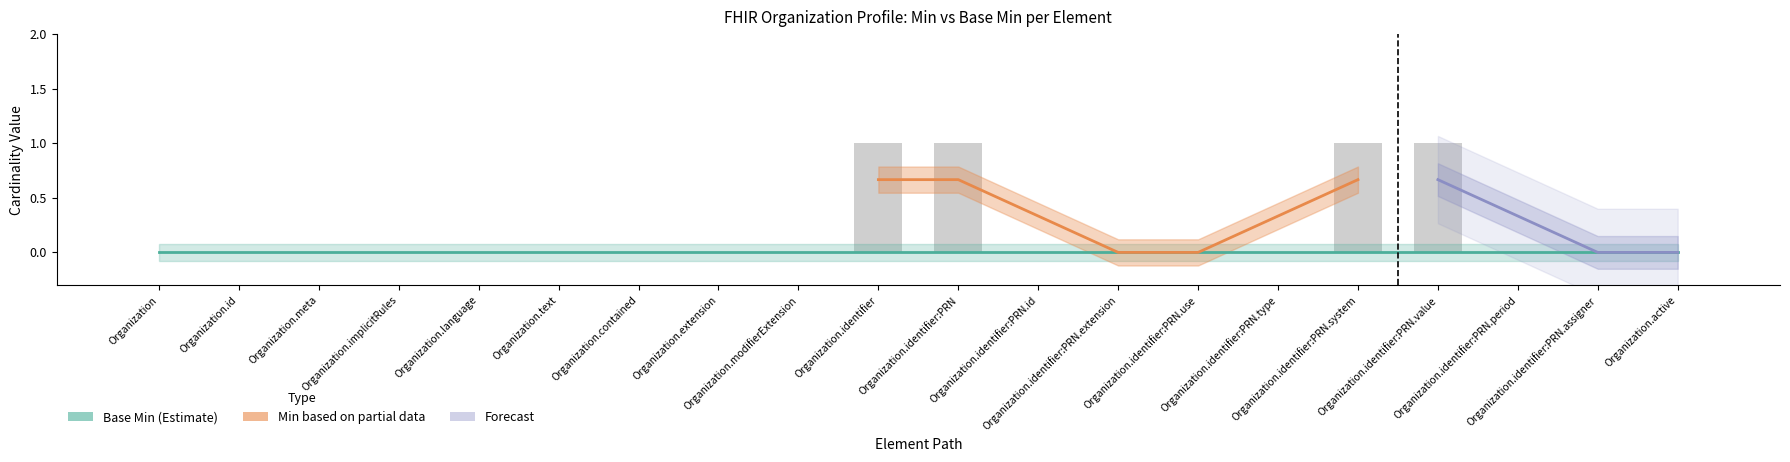

Between Organization and Organization.identifier:PRN.type, which is larger?

Organization